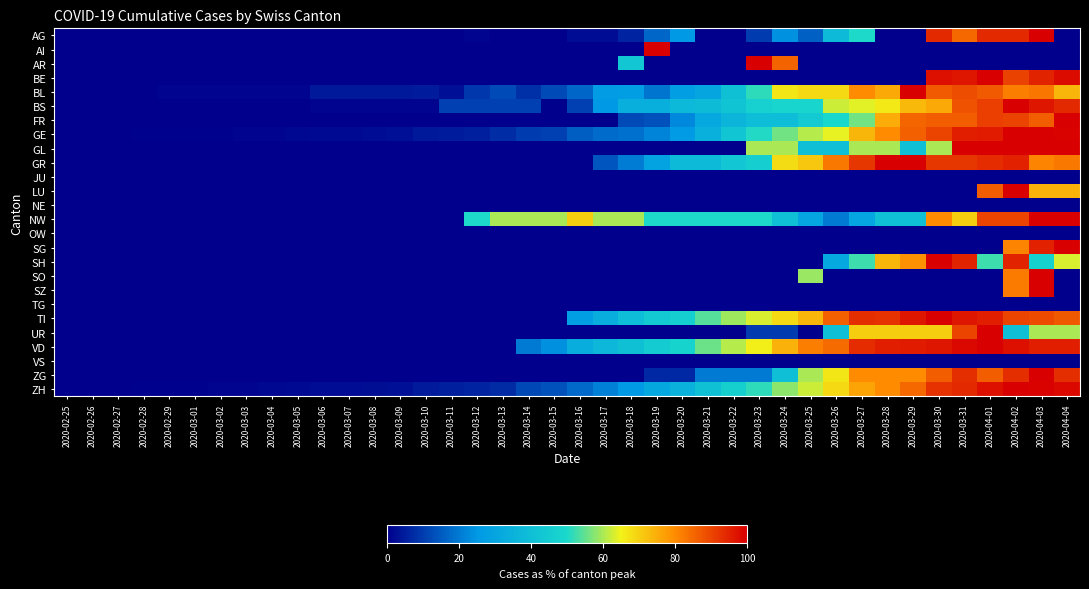

Reading right to left, list all the values displayed in this chart.

AG: 2020-04-04=0.0	2020-04-03=100.0	2020-04-02=94.0	2020-04-01=94.0	2020-03-31=85.0	2020-03-30=94.0	2020-03-29=0.0	2020-03-28=0.0	2020-03-27=50.0	2020-03-26=38.0	2020-03-25=16.0	2020-03-24=24.0	2020-03-23=10.0	2020-03-22=0.0	2020-03-21=0.0	2020-03-20=25.0	2020-03-19=17.0	2020-03-18=6.0	2020-03-17=2.0	2020-03-16=2.0	2020-03-15=0.0	2020-03-14=0.0	2020-03-13=0.0	2020-03-12=1.0	2020-03-11=0.0	2020-03-10=0.0	2020-03-09=0.0	2020-03-08=0.0	2020-03-07=0.0	2020-03-06=0.0	2020-03-05=0.0	2020-03-04=0.0	2020-03-03=0.0	2020-03-02=0.0	2020-03-01=0.0	2020-02-29=0.0	2020-02-28=0.0	2020-02-27=0.0	2020-02-26=0.0	2020-02-25=0.0
AI: 2020-04-04=0.0	2020-04-03=0.0	2020-04-02=0.0	2020-04-01=0.0	2020-03-31=0.0	2020-03-30=0.0	2020-03-29=0.0	2020-03-28=0.0	2020-03-27=0.0	2020-03-26=0.0	2020-03-25=0.0	2020-03-24=0.0	2020-03-23=0.0	2020-03-22=0.0	2020-03-21=0.0	2020-03-20=0.0	2020-03-19=100.0	2020-03-18=0.0	2020-03-17=0.0	2020-03-16=0.0	2020-03-15=0.0	2020-03-14=0.0	2020-03-13=0.0	2020-03-12=0.0	2020-03-11=0.0	2020-03-10=0.0	2020-03-09=0.0	2020-03-08=0.0	2020-03-07=0.0	2020-03-06=0.0	2020-03-05=0.0	2020-03-04=0.0	2020-03-03=0.0	2020-03-02=0.0	2020-03-01=0.0	2020-02-29=0.0	2020-02-28=0.0	2020-02-27=0.0	2020-02-26=0.0	2020-02-25=0.0
AR: 2020-04-04=0.0	2020-04-03=0.0	2020-04-02=0.0	2020-04-01=0.0	2020-03-31=0.0	2020-03-30=0.0	2020-03-29=0.0	2020-03-28=0.0	2020-03-27=0.0	2020-03-26=0.0	2020-03-25=0.0	2020-03-24=85.7	2020-03-23=100.0	2020-03-22=0.0	2020-03-21=0.0	2020-03-20=0.0	2020-03-19=0.0	2020-03-18=42.9	2020-03-17=0.0	2020-03-16=0.0	2020-03-15=0.0	2020-03-14=0.0	2020-03-13=0.0	2020-03-12=0.0	2020-03-11=0.0	2020-03-10=0.0	2020-03-09=0.0	2020-03-08=0.0	2020-03-07=0.0	2020-03-06=0.0	2020-03-05=0.0	2020-03-04=0.0	2020-03-03=0.0	2020-03-02=0.0	2020-03-01=0.0	2020-02-29=0.0	2020-02-28=0.0	2020-02-27=0.0	2020-02-26=0.0	2020-02-25=0.0
BE: 2020-04-04=98.3	2020-04-03=94.8	2020-04-02=90.4	2020-04-01=100.0	2020-03-31=96.5	2020-03-30=97.4	2020-03-29=0.0	2020-03-28=0.0	2020-03-27=0.0	2020-03-26=0.0	2020-03-25=0.0	2020-03-24=0.0	2020-03-23=0.0	2020-03-22=0.0	2020-03-21=0.0	2020-03-20=0.0	2020-03-19=0.0	2020-03-18=0.0	2020-03-17=0.0	2020-03-16=0.0	2020-03-15=0.0	2020-03-14=0.0	2020-03-13=0.0	2020-03-12=0.0	2020-03-11=0.0	2020-03-10=0.0	2020-03-09=0.0	2020-03-08=0.0	2020-03-07=0.0	2020-03-06=0.0	2020-03-05=0.0	2020-03-04=0.0	2020-03-03=0.0	2020-03-02=0.0	2020-03-01=0.0	2020-02-29=0.0	2020-02-28=0.0	2020-02-27=0.0	2020-02-26=0.0	2020-02-25=0.0
BL: 2020-04-04=73.7	2020-04-03=82.8	2020-04-02=81.8	2020-04-01=86.9	2020-03-31=88.9	2020-03-30=86.9	2020-03-29=100.0	2020-03-28=75.8	2020-03-27=79.8	2020-03-26=68.7	2020-03-25=68.7	2020-03-24=66.7	2020-03-23=51.5	2020-03-22=40.4	2020-03-21=30.3	2020-03-20=27.3	2020-03-19=19.2	2020-03-18=27.3	2020-03-17=26.3	2020-03-16=17.2	2020-03-15=12.1	2020-03-14=8.1	2020-03-13=12.1	2020-03-12=9.1	2020-03-11=3.0	2020-03-10=5.1	2020-03-09=4.0	2020-03-08=4.0	2020-03-07=4.0	2020-03-06=4.0	2020-03-05=1.0	2020-03-04=1.0	2020-03-03=1.0	2020-03-02=1.0	2020-03-01=1.0	2020-02-29=1.0	2020-02-28=0.0	2020-02-27=0.0	2020-02-26=0.0	2020-02-25=0.0
BS: 2020-04-04=94.1	2020-04-03=96.6	2020-04-02=100.0	2020-04-01=90.8	2020-03-31=88.2	2020-03-30=75.6	2020-03-29=73.1	2020-03-28=66.4	2020-03-27=63.9	2020-03-26=62.2	2020-03-25=48.7	2020-03-24=48.7	2020-03-23=47.1	2020-03-22=42.0	2020-03-21=38.7	2020-03-20=37.8	2020-03-19=33.6	2020-03-18=33.6	2020-03-17=25.2	2020-03-16=10.9	2020-03-15=0.0	2020-03-14=10.9	2020-03-13=10.9	2020-03-12=10.9	2020-03-11=10.9	2020-03-10=0.8	2020-03-09=0.8	2020-03-08=0.8	2020-03-07=0.8	2020-03-06=0.8	2020-03-05=0.0	2020-03-04=0.0	2020-03-03=0.0	2020-03-02=0.0	2020-03-01=0.0	2020-02-29=0.0	2020-02-28=0.0	2020-02-27=0.0	2020-02-26=0.0	2020-02-25=0.0
FR: 2020-04-04=100.0	2020-04-03=86.5	2020-04-02=89.9	2020-04-01=91.0	2020-03-31=86.5	2020-03-30=86.5	2020-03-29=85.4	2020-03-28=75.3	2020-03-27=56.2	2020-03-26=49.4	2020-03-25=43.8	2020-03-24=39.3	2020-03-23=39.3	2020-03-22=36.0	2020-03-21=31.5	2020-03-20=22.5	2020-03-19=13.5	2020-03-18=12.4	2020-03-17=0.0	2020-03-16=0.0	2020-03-15=0.0	2020-03-14=0.0	2020-03-13=0.0	2020-03-12=0.0	2020-03-11=0.0	2020-03-10=0.0	2020-03-09=0.0	2020-03-08=0.0	2020-03-07=0.0	2020-03-06=0.0	2020-03-05=0.0	2020-03-04=0.0	2020-03-03=0.0	2020-03-02=0.0	2020-03-01=0.0	2020-02-29=0.0	2020-02-28=0.0	2020-02-27=0.0	2020-02-26=0.0	2020-02-25=0.0
GE: 2020-04-04=99.3	2020-04-03=100.0	2020-04-02=100.0	2020-04-01=95.8	2020-03-31=95.5	2020-03-30=90.1	2020-03-29=86.1	2020-03-28=80.0	2020-03-27=73.8	2020-03-26=64.2	2020-03-25=60.8	2020-03-24=56.1	2020-03-23=50.5	2020-03-22=42.2	2020-03-21=34.2	2020-03-20=25.7	2020-03-19=21.7	2020-03-18=18.4	2020-03-17=17.7	2020-03-16=15.6	2020-03-15=10.8	2020-03-14=10.1	2020-03-13=7.8	2020-03-12=5.4	2020-03-11=4.7	2020-03-10=4.2	2020-03-09=3.1	2020-03-08=2.1	2020-03-07=1.7	2020-03-06=1.7	2020-03-05=1.2	2020-03-04=0.9	2020-03-03=0.9	2020-03-02=0.7	2020-03-01=0.7	2020-02-29=0.7	2020-02-28=0.5	2020-02-27=0.2	2020-02-26=0.2	2020-02-25=0.0
GL: 2020-04-04=100.0	2020-04-03=100.0	2020-04-02=100.0	2020-04-01=100.0	2020-03-31=100.0	2020-03-30=60.0	2020-03-29=40.0	2020-03-28=60.0	2020-03-27=60.0	2020-03-26=40.0	2020-03-25=40.0	2020-03-24=60.0	2020-03-23=60.0	2020-03-22=0.0	2020-03-21=0.0	2020-03-20=0.0	2020-03-19=0.0	2020-03-18=0.0	2020-03-17=0.0	2020-03-16=0.0	2020-03-15=0.0	2020-03-14=0.0	2020-03-13=0.0	2020-03-12=0.0	2020-03-11=0.0	2020-03-10=0.0	2020-03-09=0.0	2020-03-08=0.0	2020-03-07=0.0	2020-03-06=0.0	2020-03-05=0.0	2020-03-04=0.0	2020-03-03=0.0	2020-03-02=0.0	2020-03-01=0.0	2020-02-29=0.0	2020-02-28=0.0	2020-02-27=0.0	2020-02-26=0.0	2020-02-25=0.0
GR: 2020-04-04=82.5	2020-04-03=81.0	2020-04-02=95.2	2020-04-01=93.7	2020-03-31=92.1	2020-03-30=92.1	2020-03-29=100.0	2020-03-28=100.0	2020-03-27=92.1	2020-03-26=82.5	2020-03-25=71.4	2020-03-24=68.3	2020-03-23=46.0	2020-03-22=42.9	2020-03-21=38.1	2020-03-20=38.1	2020-03-19=28.6	2020-03-18=20.6	2020-03-17=14.3	2020-03-16=0.0	2020-03-15=0.0	2020-03-14=0.0	2020-03-13=0.0	2020-03-12=0.0	2020-03-11=0.0	2020-03-10=0.0	2020-03-09=0.0	2020-03-08=0.0	2020-03-07=0.0	2020-03-06=0.0	2020-03-05=0.0	2020-03-04=0.0	2020-03-03=0.0	2020-03-02=0.0	2020-03-01=0.0	2020-02-29=0.0	2020-02-28=0.0	2020-02-27=0.0	2020-02-26=0.0	2020-02-25=0.0
JU: 2020-04-04=0.0	2020-04-03=0.0	2020-04-02=0.0	2020-04-01=0.0	2020-03-31=0.0	2020-03-30=0.0	2020-03-29=0.0	2020-03-28=0.0	2020-03-27=0.0	2020-03-26=0.0	2020-03-25=0.0	2020-03-24=0.0	2020-03-23=0.0	2020-03-22=0.0	2020-03-21=0.0	2020-03-20=0.0	2020-03-19=0.0	2020-03-18=0.0	2020-03-17=0.0	2020-03-16=0.0	2020-03-15=0.0	2020-03-14=0.0	2020-03-13=0.0	2020-03-12=0.0	2020-03-11=0.0	2020-03-10=0.0	2020-03-09=0.0	2020-03-08=0.0	2020-03-07=0.0	2020-03-06=0.0	2020-03-05=0.0	2020-03-04=0.0	2020-03-03=0.0	2020-03-02=0.0	2020-03-01=0.0	2020-02-29=0.0	2020-02-28=0.0	2020-02-27=0.0	2020-02-26=0.0	2020-02-25=0.0
LU: 2020-04-04=74.2	2020-04-03=74.2	2020-04-02=100.0	2020-04-01=86.4	2020-03-31=0.0	2020-03-30=0.0	2020-03-29=0.0	2020-03-28=0.0	2020-03-27=0.0	2020-03-26=0.0	2020-03-25=0.0	2020-03-24=0.0	2020-03-23=0.0	2020-03-22=0.0	2020-03-21=0.0	2020-03-20=0.0	2020-03-19=0.0	2020-03-18=0.0	2020-03-17=0.0	2020-03-16=0.0	2020-03-15=0.0	2020-03-14=0.0	2020-03-13=0.0	2020-03-12=0.0	2020-03-11=0.0	2020-03-10=0.0	2020-03-09=0.0	2020-03-08=0.0	2020-03-07=0.0	2020-03-06=0.0	2020-03-05=0.0	2020-03-04=0.0	2020-03-03=0.0	2020-03-02=0.0	2020-03-01=0.0	2020-02-29=0.0	2020-02-28=0.0	2020-02-27=0.0	2020-02-26=0.0	2020-02-25=0.0
NE: 2020-04-04=0.0	2020-04-03=0.0	2020-04-02=0.0	2020-04-01=0.0	2020-03-31=0.0	2020-03-30=0.0	2020-03-29=0.0	2020-03-28=0.0	2020-03-27=0.0	2020-03-26=0.0	2020-03-25=0.0	2020-03-24=0.0	2020-03-23=0.0	2020-03-22=0.0	2020-03-21=0.0	2020-03-20=0.0	2020-03-19=0.0	2020-03-18=0.0	2020-03-17=0.0	2020-03-16=0.0	2020-03-15=0.0	2020-03-14=0.0	2020-03-13=0.0	2020-03-12=0.0	2020-03-11=0.0	2020-03-10=0.0	2020-03-09=0.0	2020-03-08=0.0	2020-03-07=0.0	2020-03-06=0.0	2020-03-05=0.0	2020-03-04=0.0	2020-03-03=0.0	2020-03-02=0.0	2020-03-01=0.0	2020-02-29=0.0	2020-02-28=0.0	2020-02-27=0.0	2020-02-26=0.0	2020-02-25=0.0
NW: 2020-04-04=100.0	2020-04-03=100.0	2020-04-02=90.0	2020-04-01=90.0	2020-03-31=70.0	2020-03-30=80.0	2020-03-29=40.0	2020-03-28=40.0	2020-03-27=30.0	2020-03-26=20.0	2020-03-25=30.0	2020-03-24=40.0	2020-03-23=50.0	2020-03-22=50.0	2020-03-21=50.0	2020-03-20=50.0	2020-03-19=50.0	2020-03-18=60.0	2020-03-17=60.0	2020-03-16=70.0	2020-03-15=60.0	2020-03-14=60.0	2020-03-13=60.0	2020-03-12=50.0	2020-03-11=0.0	2020-03-10=0.0	2020-03-09=0.0	2020-03-08=0.0	2020-03-07=0.0	2020-03-06=0.0	2020-03-05=0.0	2020-03-04=0.0	2020-03-03=0.0	2020-03-02=0.0	2020-03-01=0.0	2020-02-29=0.0	2020-02-28=0.0	2020-02-27=0.0	2020-02-26=0.0	2020-02-25=0.0
OW: 2020-04-04=0.0	2020-04-03=0.0	2020-04-02=0.0	2020-04-01=0.0	2020-03-31=0.0	2020-03-30=0.0	2020-03-29=0.0	2020-03-28=0.0	2020-03-27=0.0	2020-03-26=0.0	2020-03-25=0.0	2020-03-24=0.0	2020-03-23=0.0	2020-03-22=0.0	2020-03-21=0.0	2020-03-20=0.0	2020-03-19=0.0	2020-03-18=0.0	2020-03-17=0.0	2020-03-16=0.0	2020-03-15=0.0	2020-03-14=0.0	2020-03-13=0.0	2020-03-12=0.0	2020-03-11=0.0	2020-03-10=0.0	2020-03-09=0.0	2020-03-08=0.0	2020-03-07=0.0	2020-03-06=0.0	2020-03-05=0.0	2020-03-04=0.0	2020-03-03=0.0	2020-03-02=0.0	2020-03-01=0.0	2020-02-29=0.0	2020-02-28=0.0	2020-02-27=0.0	2020-02-26=0.0	2020-02-25=0.0
SG: 2020-04-04=100.0	2020-04-03=94.9	2020-04-02=81.0	2020-04-01=0.0	2020-03-31=0.0	2020-03-30=0.0	2020-03-29=0.0	2020-03-28=0.0	2020-03-27=0.0	2020-03-26=0.0	2020-03-25=0.0	2020-03-24=0.0	2020-03-23=0.0	2020-03-22=0.0	2020-03-21=0.0	2020-03-20=0.0	2020-03-19=0.0	2020-03-18=0.0	2020-03-17=0.0	2020-03-16=0.0	2020-03-15=0.0	2020-03-14=0.0	2020-03-13=0.0	2020-03-12=0.0	2020-03-11=0.0	2020-03-10=0.0	2020-03-09=0.0	2020-03-08=0.0	2020-03-07=0.0	2020-03-06=0.0	2020-03-05=0.0	2020-03-04=0.0	2020-03-03=0.0	2020-03-02=0.0	2020-03-01=0.0	2020-02-29=0.0	2020-02-28=0.0	2020-02-27=0.0	2020-02-26=0.0	2020-02-25=0.0
SH: 2020-04-04=63.2	2020-04-03=47.4	2020-04-02=94.7	2020-04-01=52.6	2020-03-31=94.7	2020-03-30=100.0	2020-03-29=78.9	2020-03-28=73.7	2020-03-27=52.6	2020-03-26=31.6	2020-03-25=0.0	2020-03-24=0.0	2020-03-23=0.0	2020-03-22=0.0	2020-03-21=0.0	2020-03-20=0.0	2020-03-19=0.0	2020-03-18=0.0	2020-03-17=0.0	2020-03-16=0.0	2020-03-15=0.0	2020-03-14=0.0	2020-03-13=0.0	2020-03-12=0.0	2020-03-11=0.0	2020-03-10=0.0	2020-03-09=0.0	2020-03-08=0.0	2020-03-07=0.0	2020-03-06=0.0	2020-03-05=0.0	2020-03-04=0.0	2020-03-03=0.0	2020-03-02=0.0	2020-03-01=0.0	2020-02-29=0.0	2020-02-28=0.0	2020-02-27=0.0	2020-02-26=0.0	2020-02-25=0.0
SO: 2020-04-04=0.0	2020-04-03=100.0	2020-04-02=82.4	2020-04-01=0.0	2020-03-31=0.0	2020-03-30=0.0	2020-03-29=0.0	2020-03-28=0.0	2020-03-27=0.0	2020-03-26=0.0	2020-03-25=58.8	2020-03-24=0.0	2020-03-23=0.0	2020-03-22=0.0	2020-03-21=0.0	2020-03-20=0.0	2020-03-19=0.0	2020-03-18=0.0	2020-03-17=0.0	2020-03-16=0.0	2020-03-15=0.0	2020-03-14=0.0	2020-03-13=0.0	2020-03-12=0.0	2020-03-11=0.0	2020-03-10=0.0	2020-03-09=0.0	2020-03-08=0.0	2020-03-07=0.0	2020-03-06=0.0	2020-03-05=0.0	2020-03-04=0.0	2020-03-03=0.0	2020-03-02=0.0	2020-03-01=0.0	2020-02-29=0.0	2020-02-28=0.0	2020-02-27=0.0	2020-02-26=0.0	2020-02-25=0.0
SZ: 2020-04-04=0.0	2020-04-03=100.0	2020-04-02=82.4	2020-04-01=0.0	2020-03-31=0.0	2020-03-30=0.0	2020-03-29=0.0	2020-03-28=0.0	2020-03-27=0.0	2020-03-26=0.0	2020-03-25=0.0	2020-03-24=0.0	2020-03-23=0.0	2020-03-22=0.0	2020-03-21=0.0	2020-03-20=0.0	2020-03-19=0.0	2020-03-18=0.0	2020-03-17=0.0	2020-03-16=0.0	2020-03-15=0.0	2020-03-14=0.0	2020-03-13=0.0	2020-03-12=0.0	2020-03-11=0.0	2020-03-10=0.0	2020-03-09=0.0	2020-03-08=0.0	2020-03-07=0.0	2020-03-06=0.0	2020-03-05=0.0	2020-03-04=0.0	2020-03-03=0.0	2020-03-02=0.0	2020-03-01=0.0	2020-02-29=0.0	2020-02-28=0.0	2020-02-27=0.0	2020-02-26=0.0	2020-02-25=0.0
TG: 2020-04-04=0.0	2020-04-03=0.0	2020-04-02=0.0	2020-04-01=0.0	2020-03-31=0.0	2020-03-30=0.0	2020-03-29=0.0	2020-03-28=0.0	2020-03-27=0.0	2020-03-26=0.0	2020-03-25=0.0	2020-03-24=0.0	2020-03-23=0.0	2020-03-22=0.0	2020-03-21=0.0	2020-03-20=0.0	2020-03-19=0.0	2020-03-18=0.0	2020-03-17=0.0	2020-03-16=0.0	2020-03-15=0.0	2020-03-14=0.0	2020-03-13=0.0	2020-03-12=0.0	2020-03-11=0.0	2020-03-10=0.0	2020-03-09=0.0	2020-03-08=0.0	2020-03-07=0.0	2020-03-06=0.0	2020-03-05=0.0	2020-03-04=0.0	2020-03-03=0.0	2020-03-02=0.0	2020-03-01=0.0	2020-02-29=0.0	2020-02-28=0.0	2020-02-27=0.0	2020-02-26=0.0	2020-02-25=0.0
TI: 2020-04-04=87.5	2020-04-03=89.2	2020-04-02=90.1	2020-04-01=95.4	2020-03-31=96.6	2020-03-30=100.0	2020-03-29=96.9	2020-03-28=92.8	2020-03-27=93.0	2020-03-26=86.3	2020-03-25=73.7	2020-03-24=68.7	2020-03-23=62.9	2020-03-22=59.3	2020-03-21=54.0	2020-03-20=45.8	2020-03-19=43.9	2020-03-18=39.3	2020-03-17=33.0	2020-03-16=27.0	2020-03-15=0.0	2020-03-14=0.0	2020-03-13=0.0	2020-03-12=0.0	2020-03-11=0.0	2020-03-10=0.0	2020-03-09=0.0	2020-03-08=0.0	2020-03-07=0.0	2020-03-06=0.0	2020-03-05=0.0	2020-03-04=0.0	2020-03-03=0.0	2020-03-02=0.0	2020-03-01=0.0	2020-02-29=0.0	2020-02-28=0.0	2020-02-27=0.0	2020-02-26=0.0	2020-02-25=0.0
UR: 2020-04-04=60.0	2020-04-03=60.0	2020-04-02=40.0	2020-04-01=100.0	2020-03-31=90.0	2020-03-30=70.0	2020-03-29=70.0	2020-03-28=70.0	2020-03-27=70.0	2020-03-26=40.0	2020-03-25=0.0	2020-03-24=10.0	2020-03-23=10.0	2020-03-22=0.0	2020-03-21=0.0	2020-03-20=0.0	2020-03-19=0.0	2020-03-18=0.0	2020-03-17=0.0	2020-03-16=0.0	2020-03-15=0.0	2020-03-14=0.0	2020-03-13=0.0	2020-03-12=0.0	2020-03-11=0.0	2020-03-10=0.0	2020-03-09=0.0	2020-03-08=0.0	2020-03-07=0.0	2020-03-06=0.0	2020-03-05=0.0	2020-03-04=0.0	2020-03-03=0.0	2020-03-02=0.0	2020-03-01=0.0	2020-02-29=0.0	2020-02-28=0.0	2020-02-27=0.0	2020-02-26=0.0	2020-02-25=0.0
VD: 2020-04-04=95.5	2020-04-03=95.5	2020-04-02=97.6	2020-04-01=100.0	2020-03-31=98.7	2020-03-30=96.6	2020-03-29=96.1	2020-03-28=95.5	2020-03-27=93.4	2020-03-26=84.7	2020-03-25=81.8	2020-03-24=74.5	2020-03-23=65.3	2020-03-22=60.8	2020-03-21=55.5	2020-03-20=47.9	2020-03-19=44.7	2020-03-18=40.3	2020-03-17=36.8	2020-03-16=33.2	2020-03-15=23.7	2020-03-14=20.3	2020-03-13=0.0	2020-03-12=0.0	2020-03-11=0.0	2020-03-10=0.0	2020-03-09=0.0	2020-03-08=0.0	2020-03-07=0.0	2020-03-06=0.0	2020-03-05=0.0	2020-03-04=0.0	2020-03-03=0.0	2020-03-02=0.0	2020-03-01=0.0	2020-02-29=0.0	2020-02-28=0.0	2020-02-27=0.0	2020-02-26=0.0	2020-02-25=0.0
VS: 2020-04-04=0.0	2020-04-03=0.0	2020-04-02=0.0	2020-04-01=0.0	2020-03-31=0.0	2020-03-30=0.0	2020-03-29=0.0	2020-03-28=0.0	2020-03-27=0.0	2020-03-26=0.0	2020-03-25=0.0	2020-03-24=0.0	2020-03-23=0.0	2020-03-22=0.0	2020-03-21=0.0	2020-03-20=0.0	2020-03-19=0.0	2020-03-18=0.0	2020-03-17=0.0	2020-03-16=0.0	2020-03-15=0.0	2020-03-14=0.0	2020-03-13=0.0	2020-03-12=0.0	2020-03-11=0.0	2020-03-10=0.0	2020-03-09=0.0	2020-03-08=0.0	2020-03-07=0.0	2020-03-06=0.0	2020-03-05=0.0	2020-03-04=0.0	2020-03-03=0.0	2020-03-02=0.0	2020-03-01=0.0	2020-02-29=0.0	2020-02-28=0.0	2020-02-27=0.0	2020-02-26=0.0	2020-02-25=0.0
ZG: 2020-04-04=93.3	2020-04-03=100.0	2020-04-02=93.3	2020-04-01=86.7	2020-03-31=93.3	2020-03-30=86.7	2020-03-29=80.0	2020-03-28=80.0	2020-03-27=80.0	2020-03-26=66.7	2020-03-25=60.0	2020-03-24=40.0	2020-03-23=20.0	2020-03-22=20.0	2020-03-21=20.0	2020-03-20=6.7	2020-03-19=6.7	2020-03-18=0.0	2020-03-17=0.0	2020-03-16=0.0	2020-03-15=0.0	2020-03-14=0.0	2020-03-13=0.0	2020-03-12=0.0	2020-03-11=0.0	2020-03-10=0.0	2020-03-09=0.0	2020-03-08=0.0	2020-03-07=0.0	2020-03-06=0.0	2020-03-05=0.0	2020-03-04=0.0	2020-03-03=0.0	2020-03-02=0.0	2020-03-01=0.0	2020-02-29=0.0	2020-02-28=0.0	2020-02-27=0.0	2020-02-26=0.0	2020-02-25=0.0
ZH: 2020-04-04=98.7	2020-04-03=99.2	2020-04-02=100.0	2020-04-01=97.3	2020-03-31=93.9	2020-03-30=92.7	2020-03-29=84.8	2020-03-28=80.0	2020-03-27=76.2	2020-03-26=68.6	2020-03-25=62.3	2020-03-24=58.1	2020-03-23=51.4	2020-03-22=46.5	2020-03-21=40.3	2020-03-20=34.9	2020-03-19=30.5	2020-03-18=25.1	2020-03-17=21.3	2020-03-16=17.4	2020-03-15=13.4	2020-03-14=11.7	2020-03-13=7.4	2020-03-12=6.2	2020-03-11=5.2	2020-03-10=4.3	2020-03-09=3.1	2020-03-08=2.6	2020-03-07=2.0	2020-03-06=2.0	2020-03-05=1.6	2020-03-04=1.4	2020-03-03=1.1	2020-03-02=0.9	2020-03-01=0.6	2020-02-29=0.6	2020-02-28=0.5	2020-02-27=0.0	2020-02-26=0.0	2020-02-25=0.0